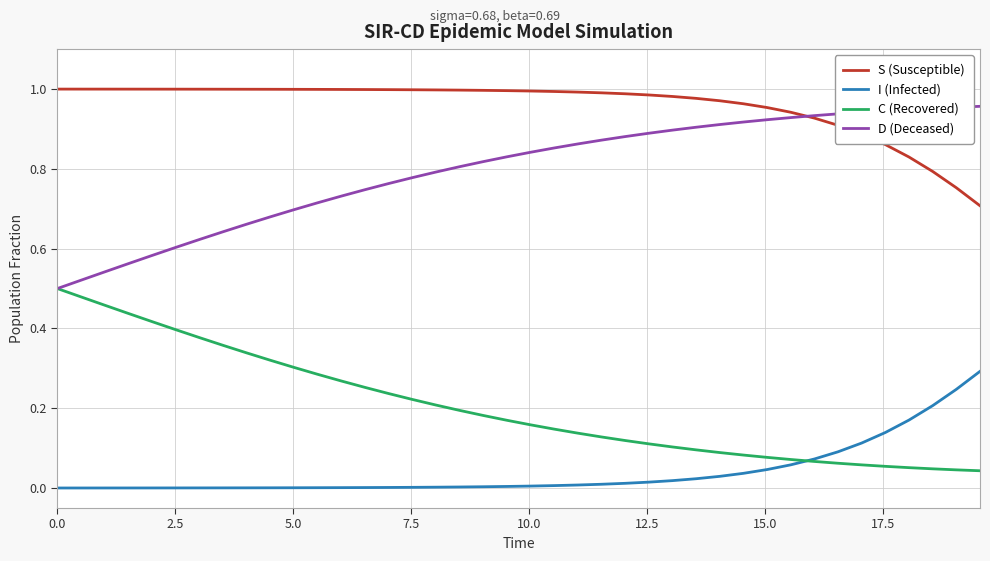

True or false: I (Infected) and D (Deceased) intersect in this chart.

False